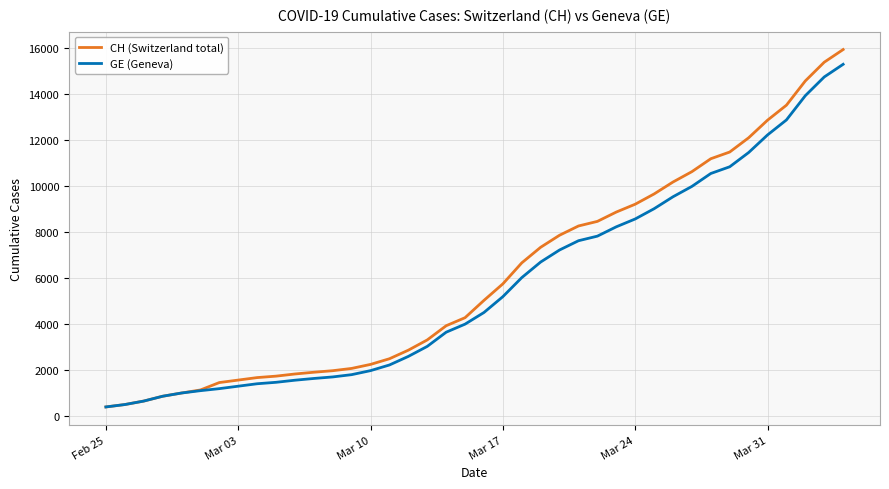

Which series has the largest range (max minus min)?

CH (Switzerland total)